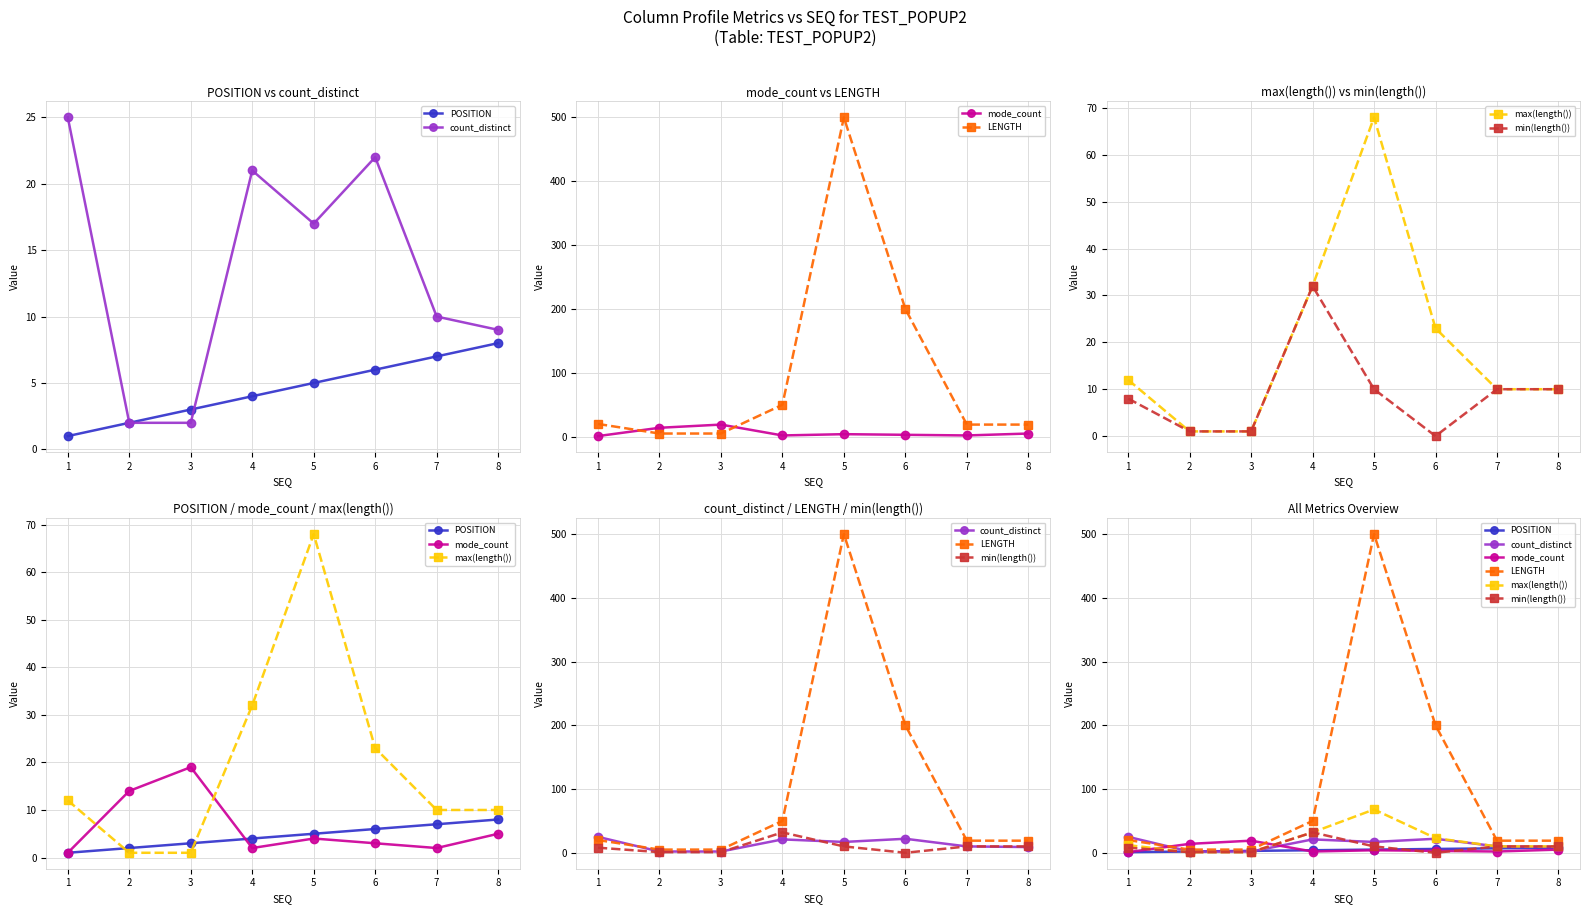

Which series has the largest total across all categories?

LENGTH